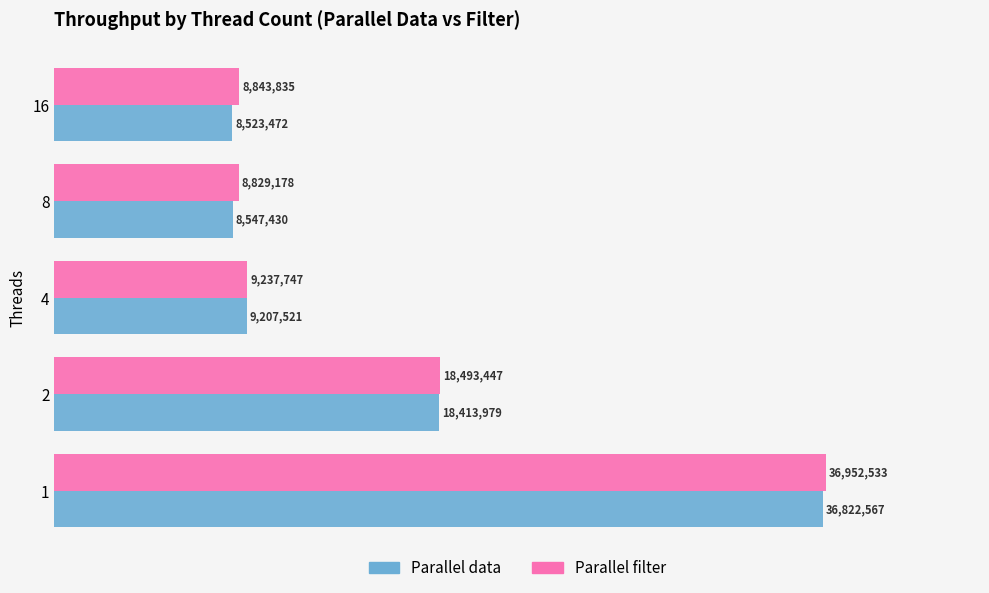

What are all the series names shown in the legend?

Parallel data, Parallel filter